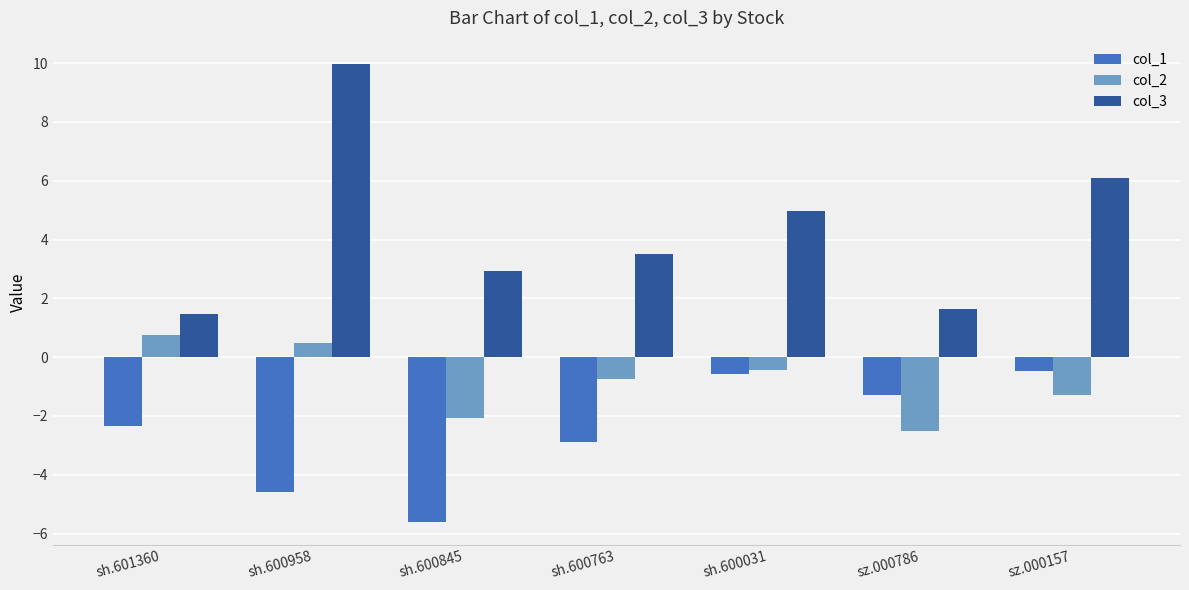

What is the difference between the highest and lowest values at sh.600763?

6.4